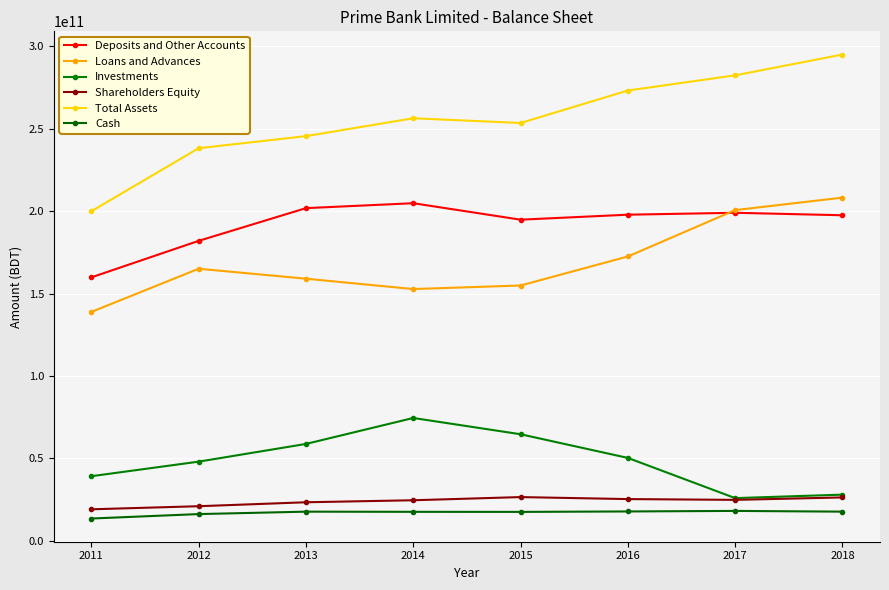

What is the value of the Total Assets point at the 8th from the left?

295011325205